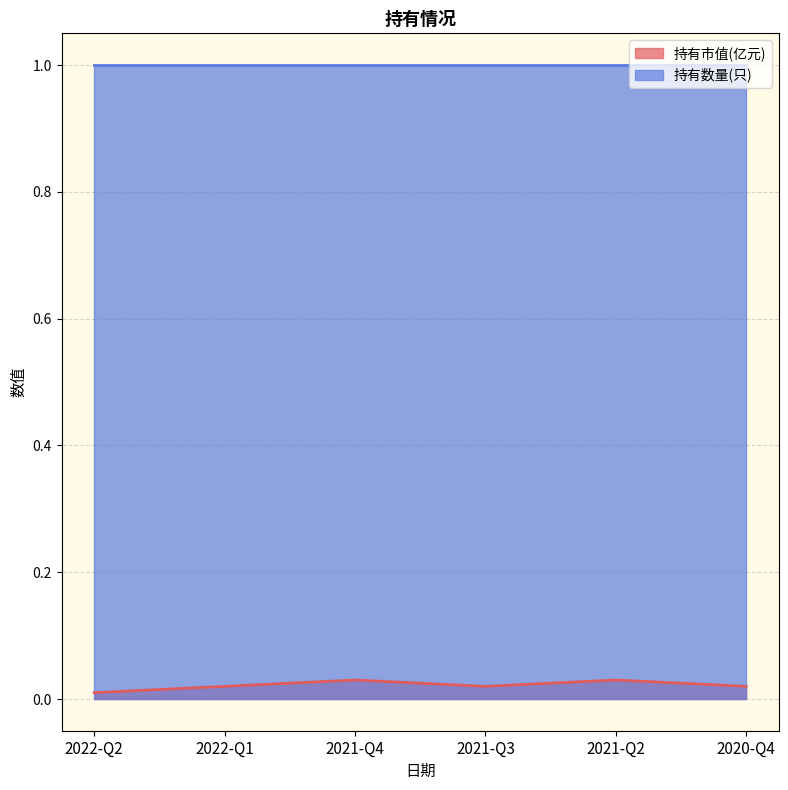

Does the chart display data point markers on the line(s)?

No